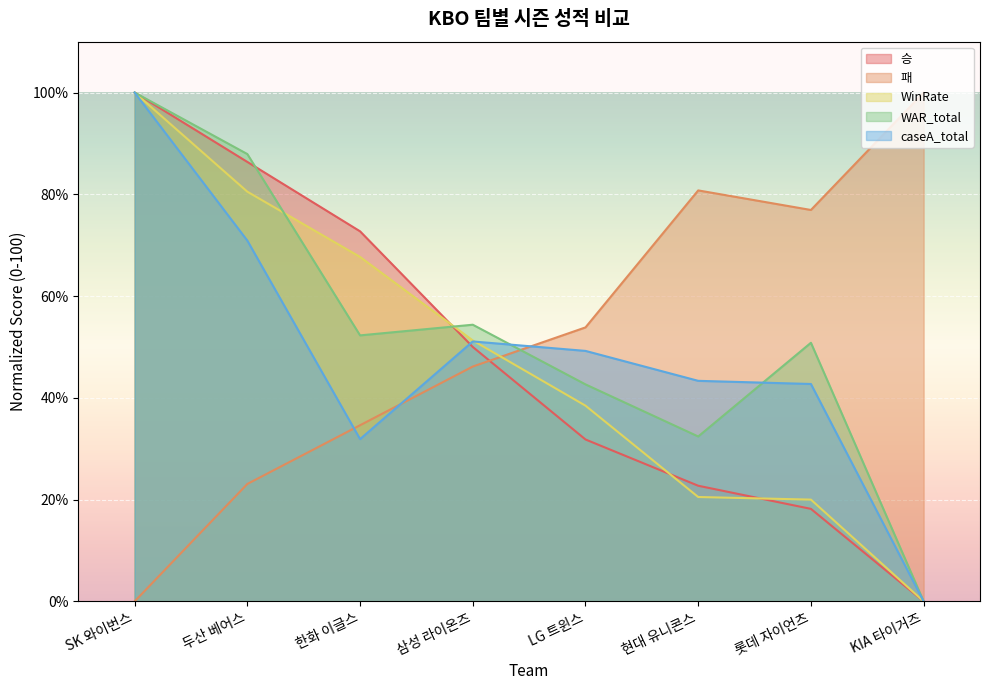

How many lines are shown in the chart?

5